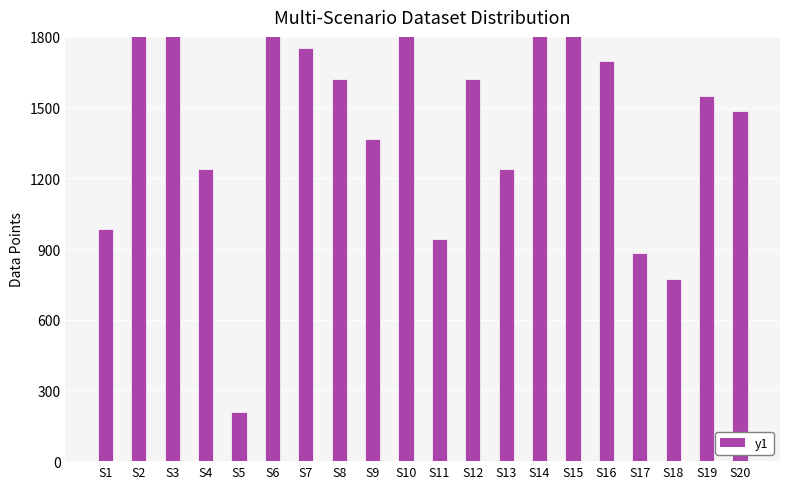

How many bars are there in each group?

2